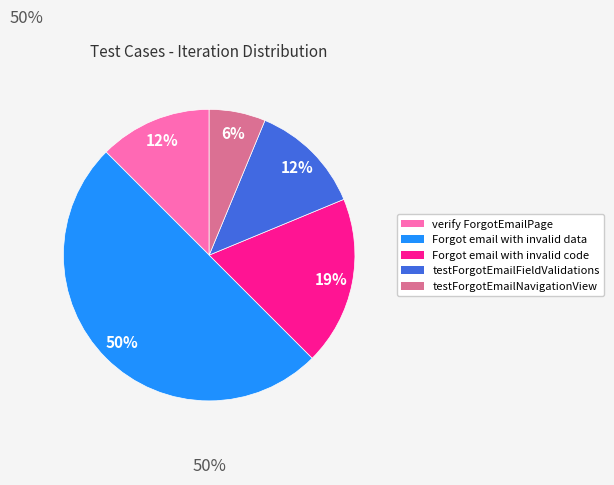

The verify ForgotEmailPage slice represents 12% of the pie. True or false?

True